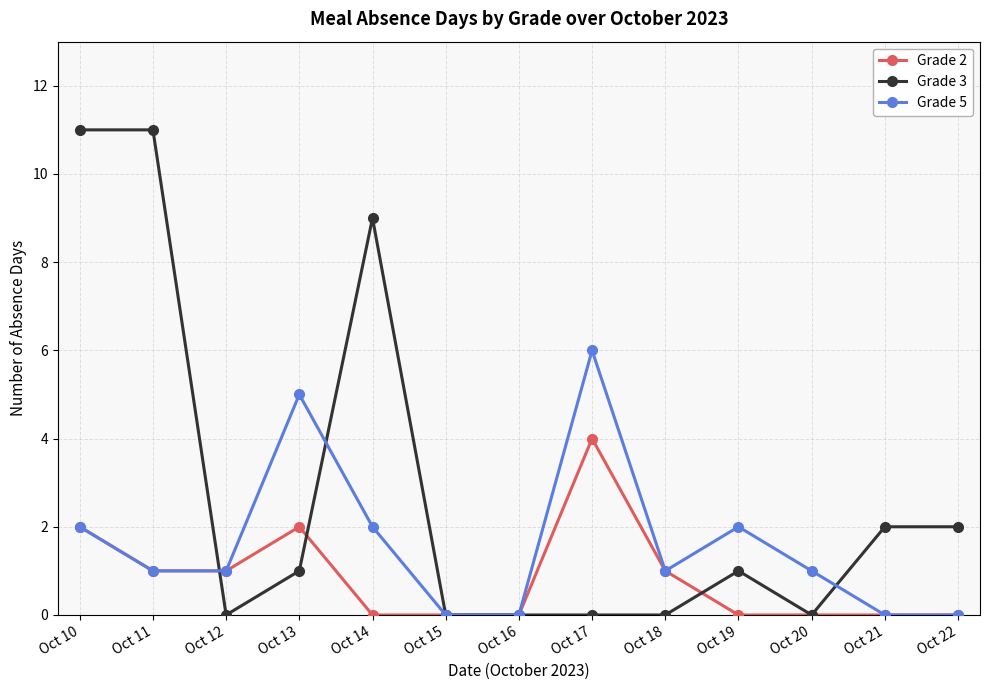

Reading left to right, transcribe all the data shown in this chart.

Grade 2: 2	1	1	2	0	0	0	4	1	0	0	0	0
Grade 3: 11	11	0	1	9	0	0	0	0	1	0	2	2
Grade 5: 2	1	1	5	2	0	0	6	1	2	1	0	0